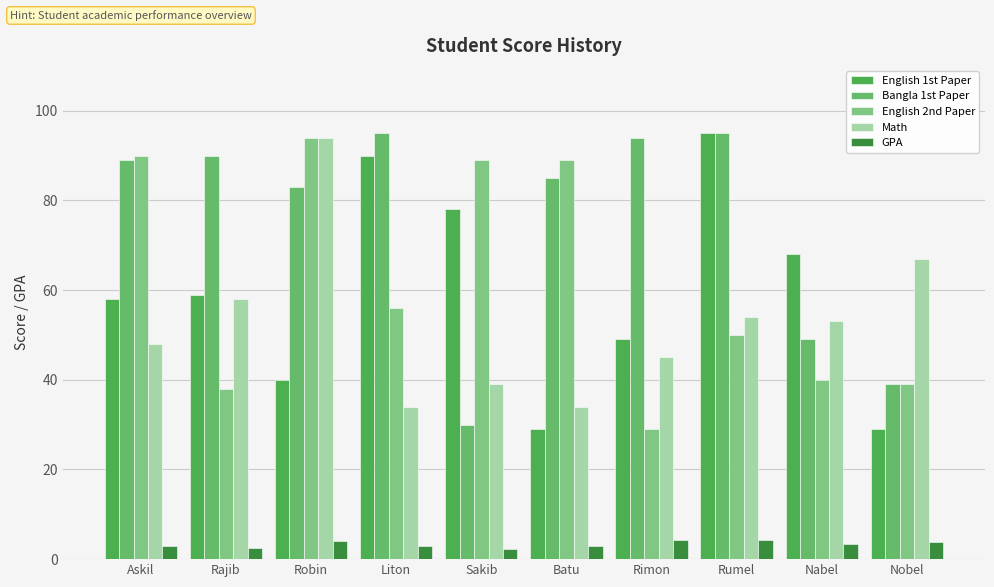

Which series has the largest range (max minus min)?

English 1st Paper